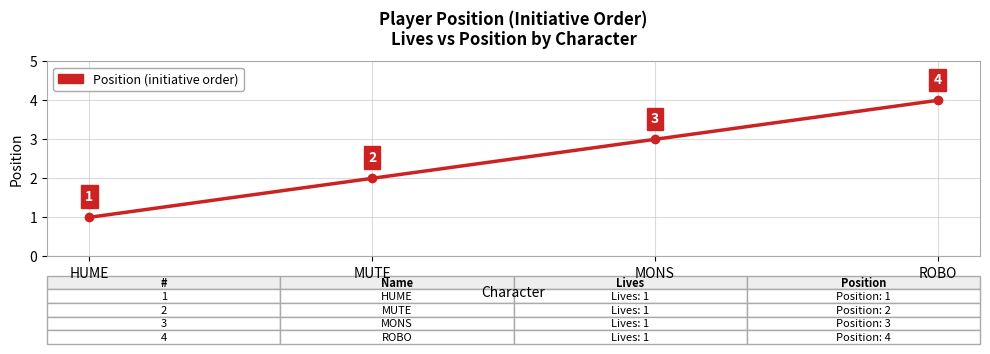

What is the difference between the maximum and minimum values?

3